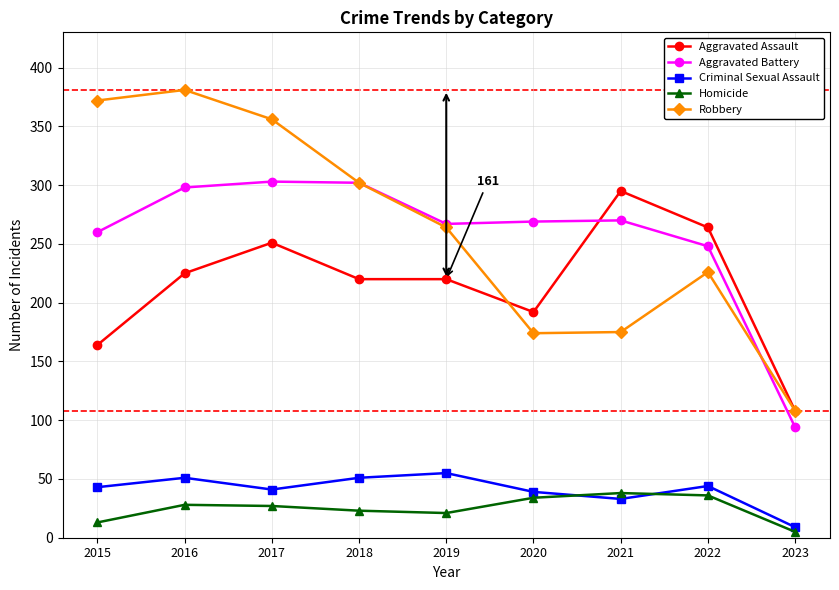

What is the sum of the Aggravated Assault values at 2019 and 2023?

328